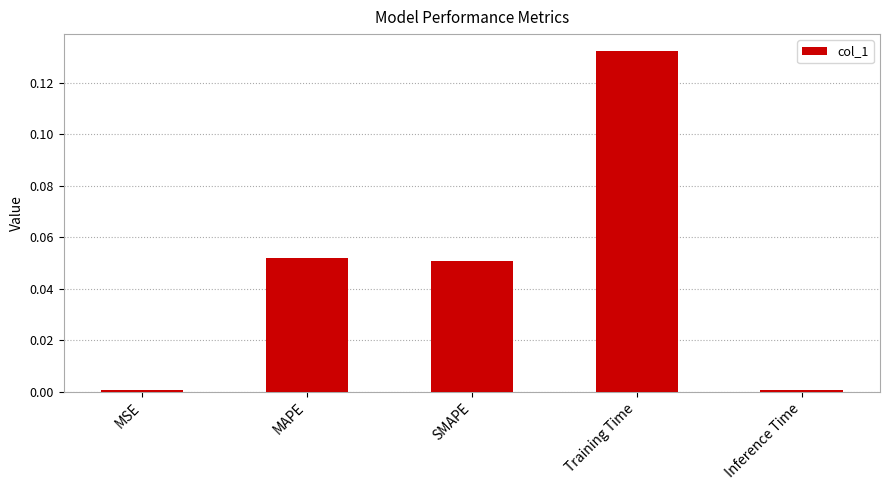

What position from the right is MSE?

5